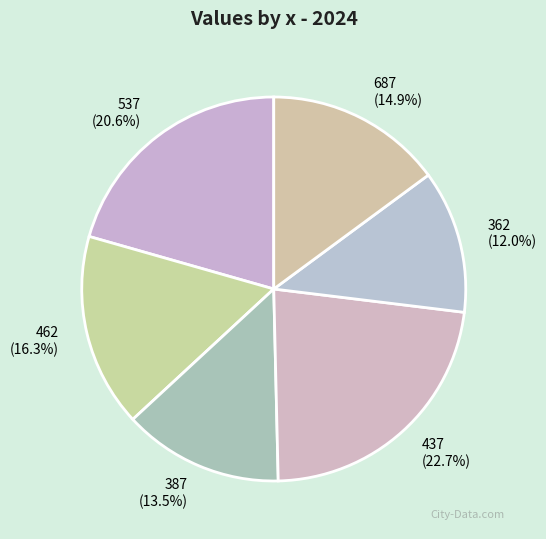

Rank the categories by value from highest to lowest.

437, 537, 462, 687, 387, 362